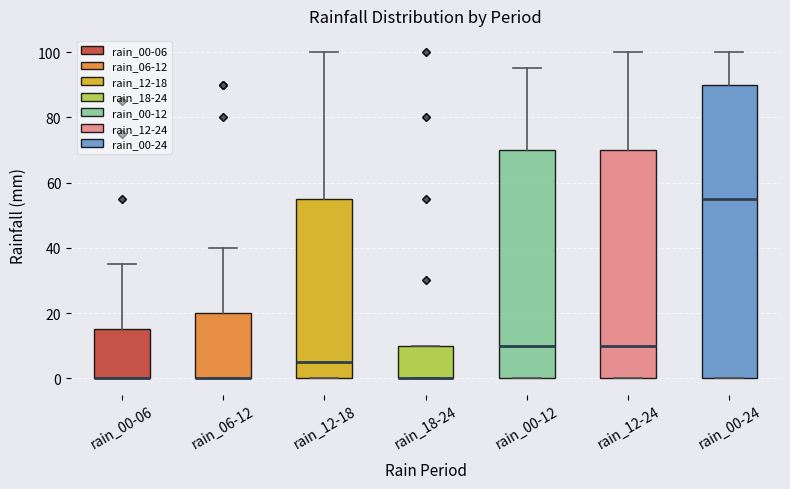

Reading left to right, read every box against the y-axis: the position of its median line, the range the box covers, and the ends of its whiskers. The values are not printed on the chart, so give them approximately, as read against the axis.

rain_00-06: median 0 (drawn on the box's lower edge), box 0 to 16, whiskers 0 to 36
rain_06-12: median 0 (drawn on the box's lower edge), box 0 to 20, whiskers 0 to 40
rain_12-18: median 6, box 0 to 56, whiskers 0 to 100
rain_18-24: median 0 (drawn on the box's lower edge), box 0 to 10, whiskers 0 to 10
rain_00-12: median 10, box 0 to 70, whiskers 0 to 96
rain_12-24: median 10, box 0 to 70, whiskers 0 to 100
rain_00-24: median 56, box 0 to 90, whiskers 0 to 100